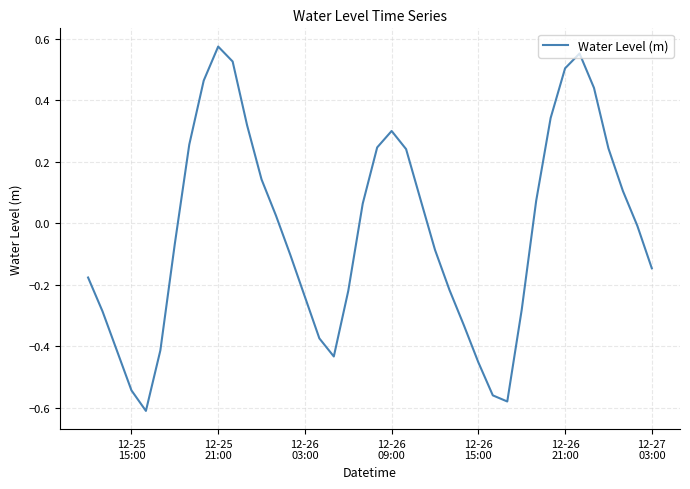

What is the difference between the maximum and minimum values?

1.2